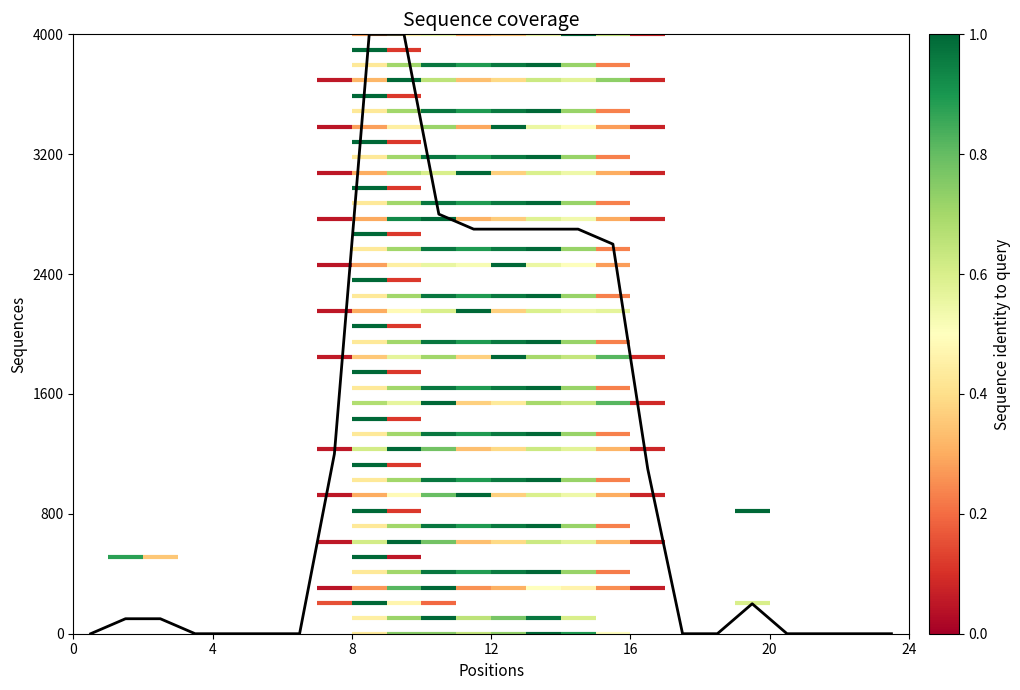

What is the average value?

10.9